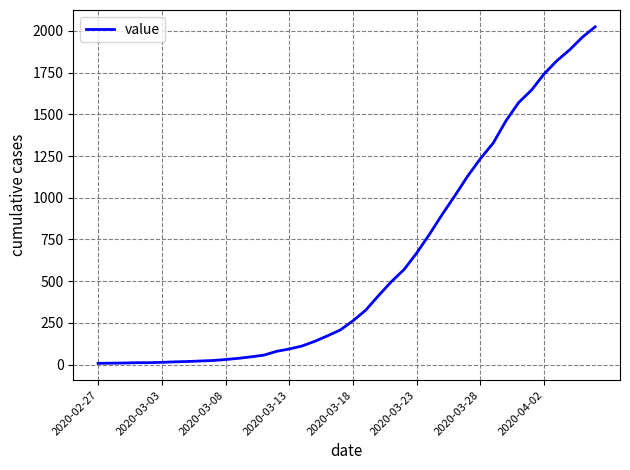

What is the maximum value shown in the chart?

2025